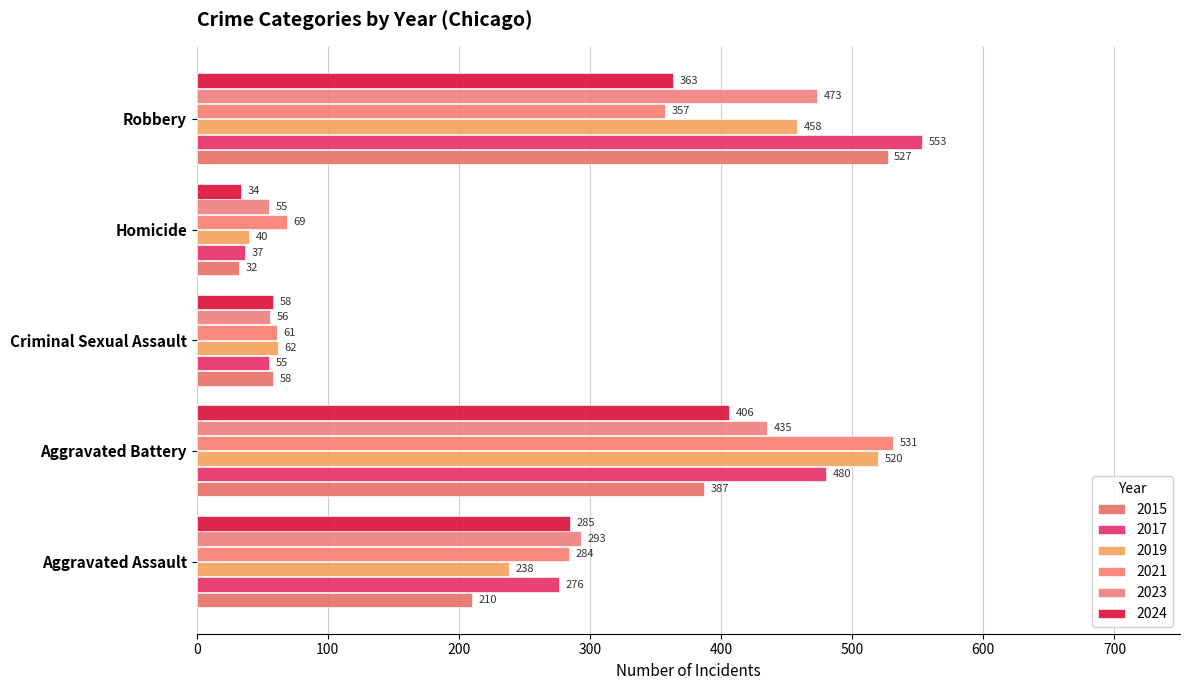

How many series are shown in this chart?

6